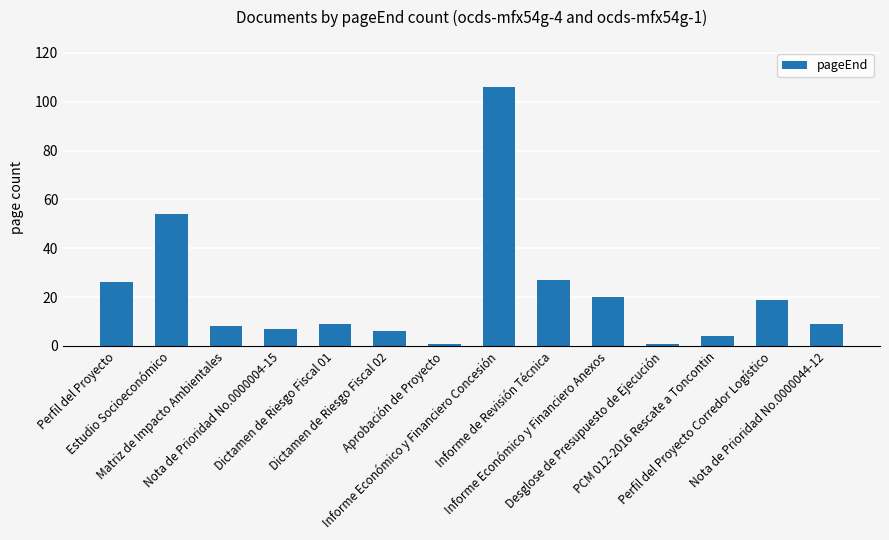

What value does the data have at Informe Económico y Financiero Concesión, to the nearest 10?

110